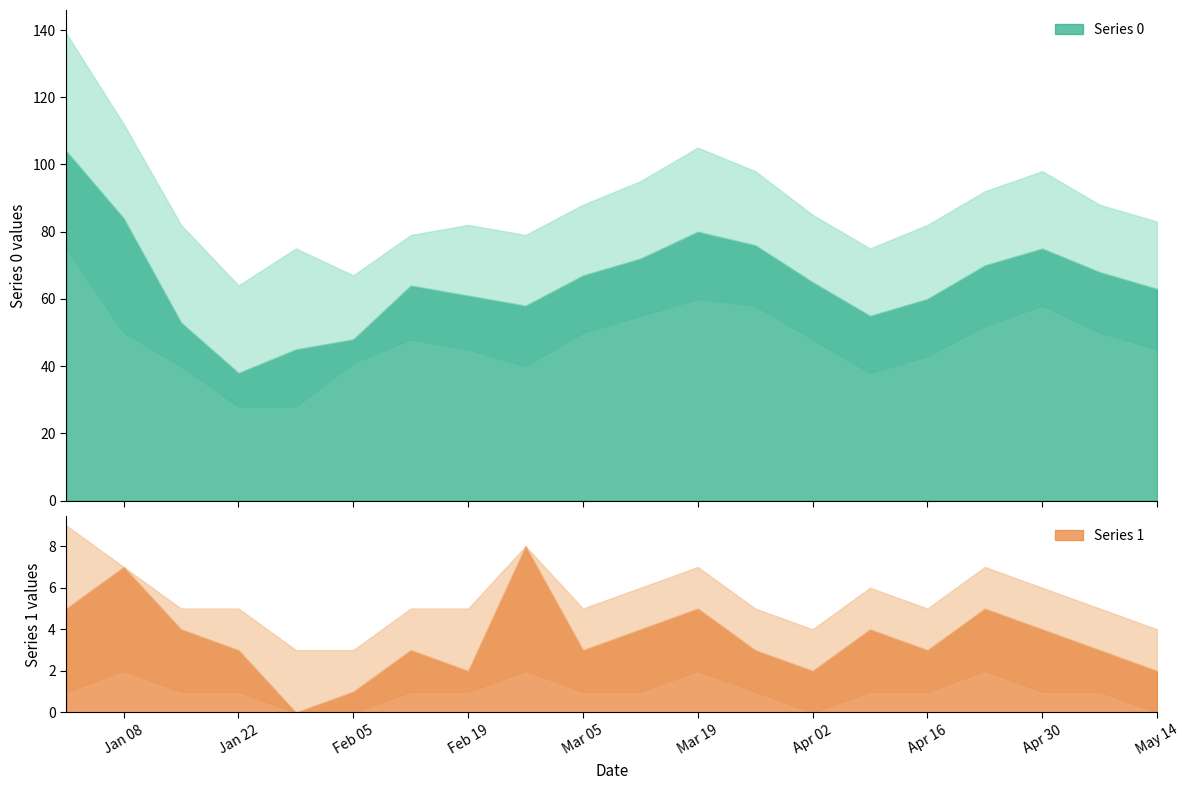

How many lines are shown in the chart?

2